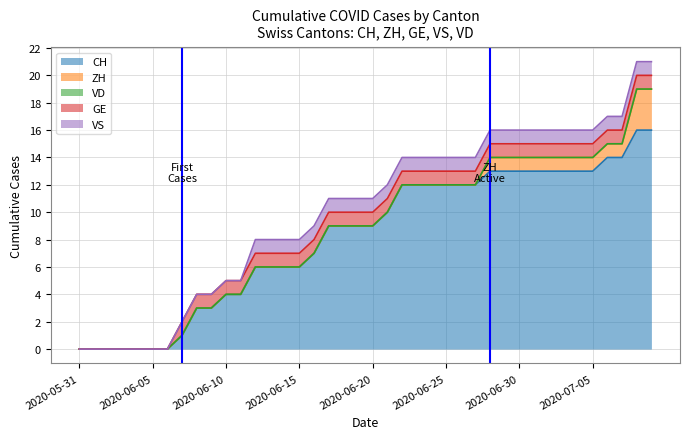

Where is VS nearest to the value 0?

2020-05-31